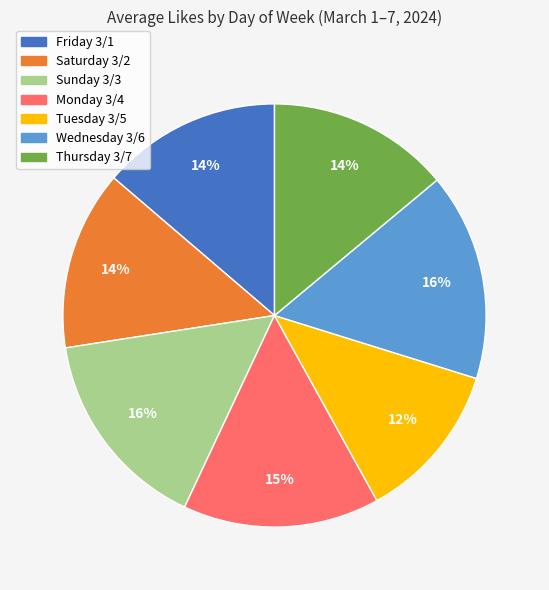

Is the sum of Wednesday 3/6 and Thursday 3/7 greater than half?

No